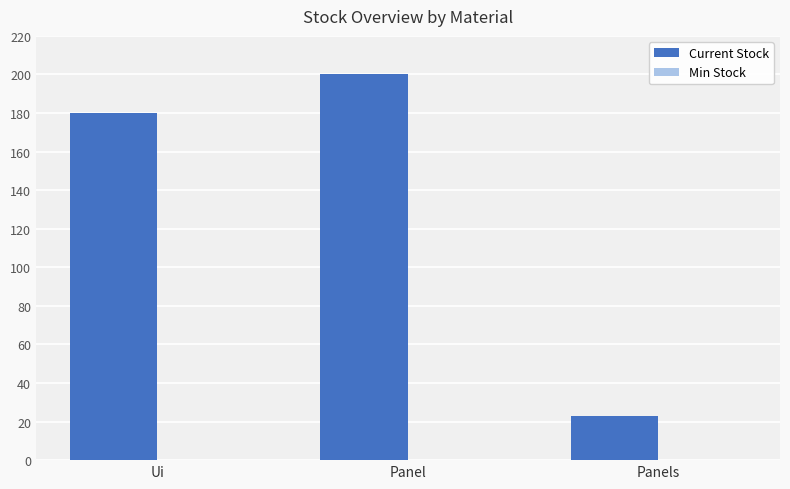

Are the bars horizontal?

No